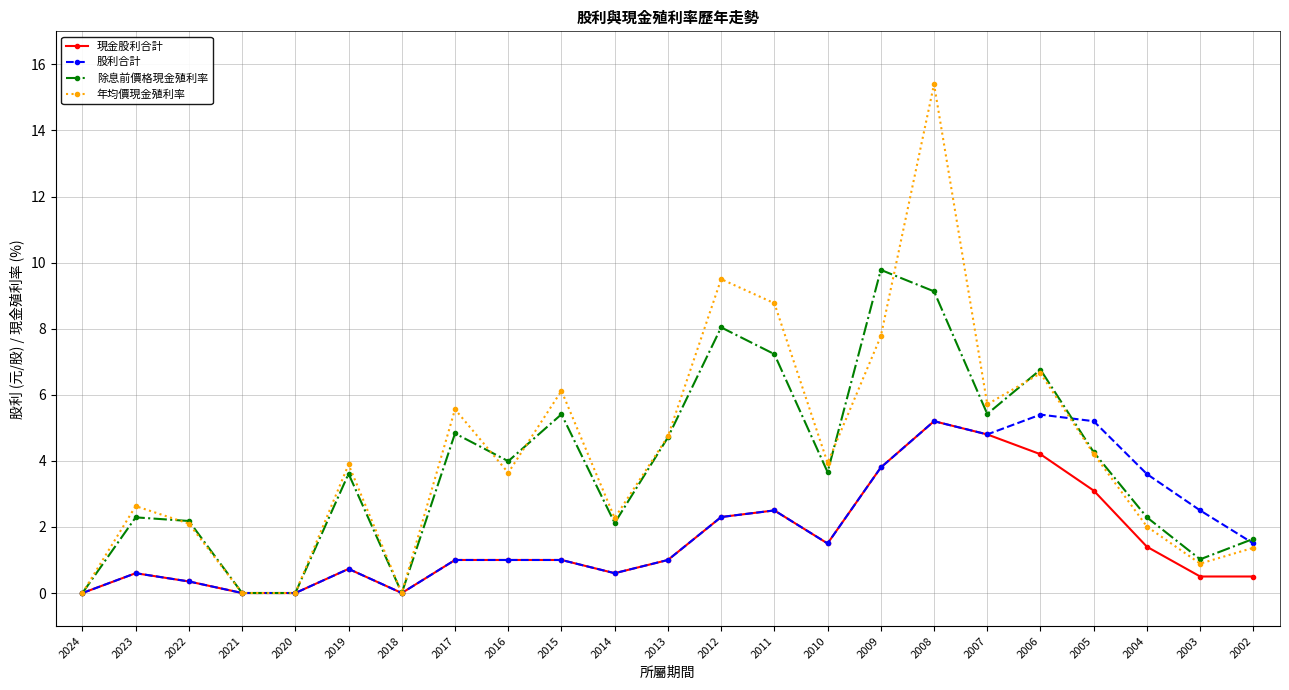

What is the sum of all 股利合計 values?

44.6